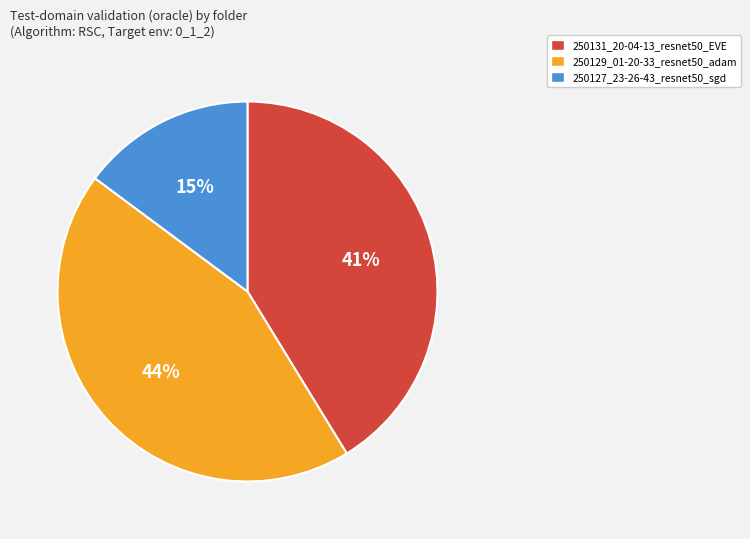

How many segments does this pie chart have?

3